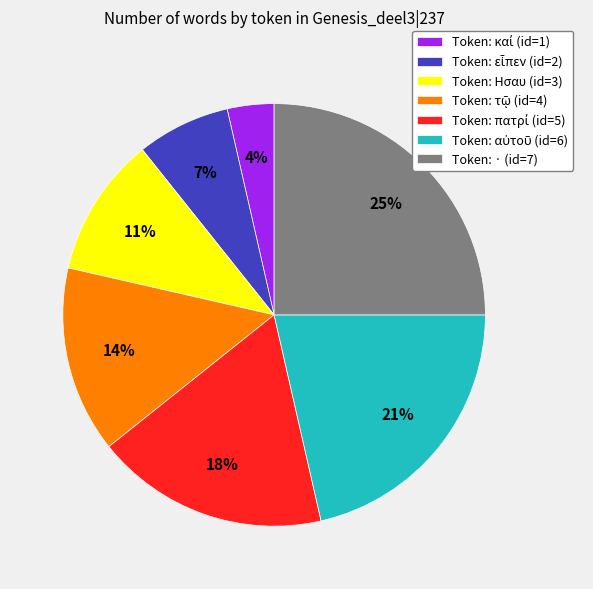

To the nearest percent, what is the average slice percentage?

14%